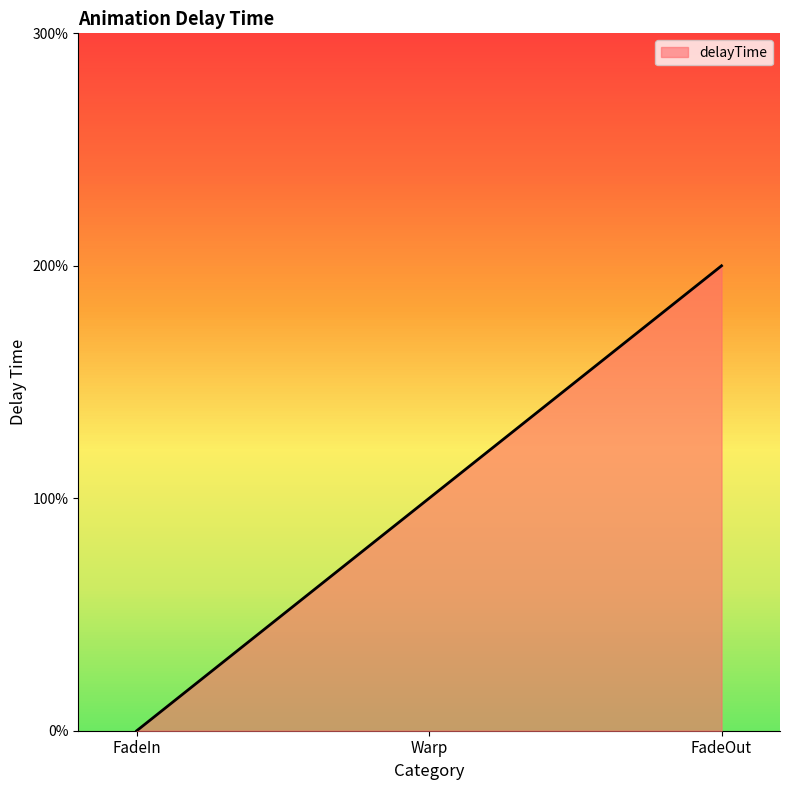

Does the chart display data point markers on the line(s)?

No